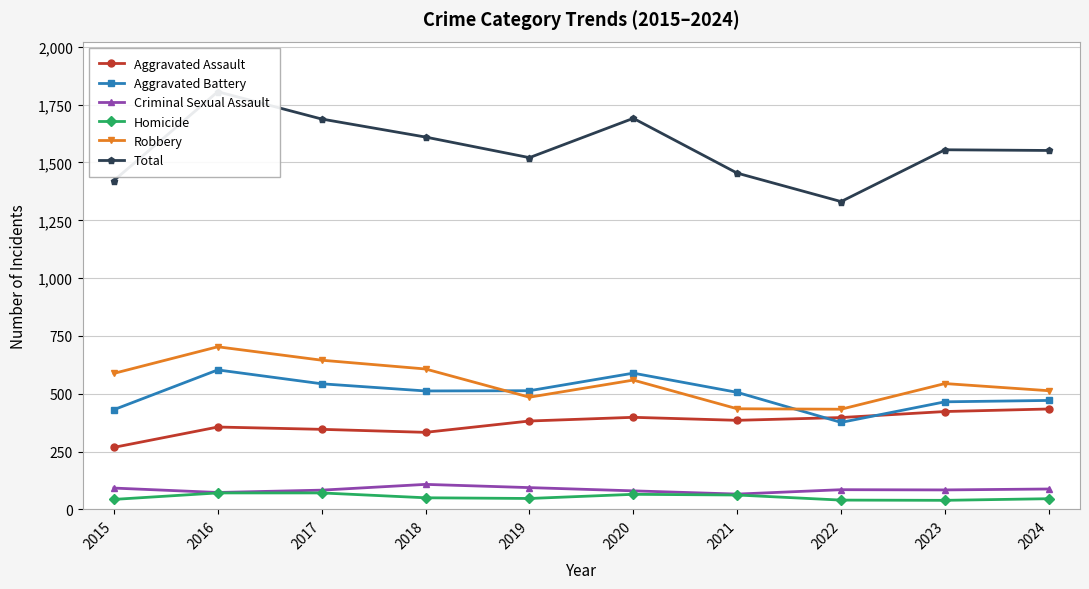

At which category does the chart reach its minimum across all series?

2023